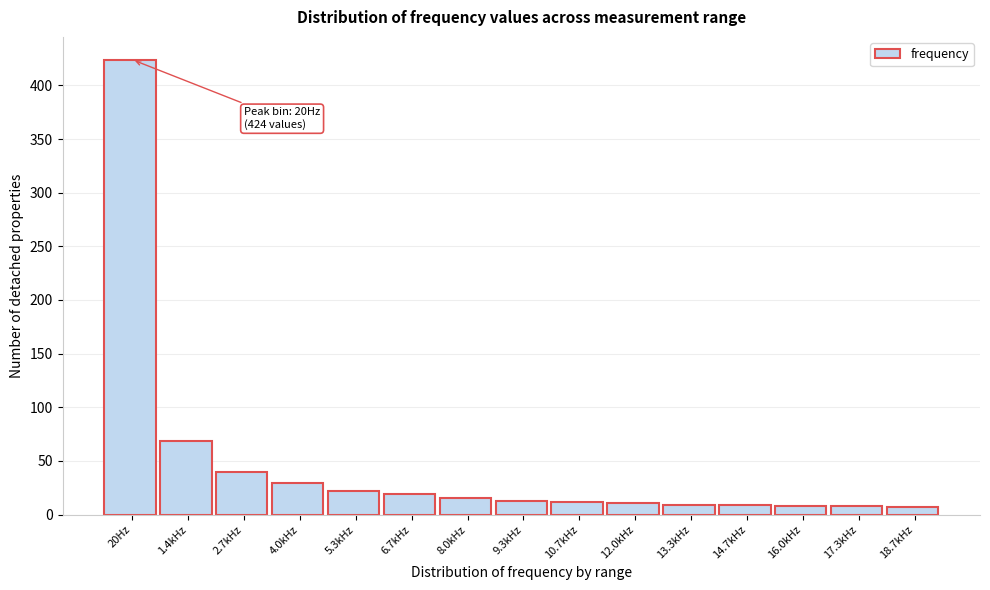

What is the difference between the second highest and minimum values?

62